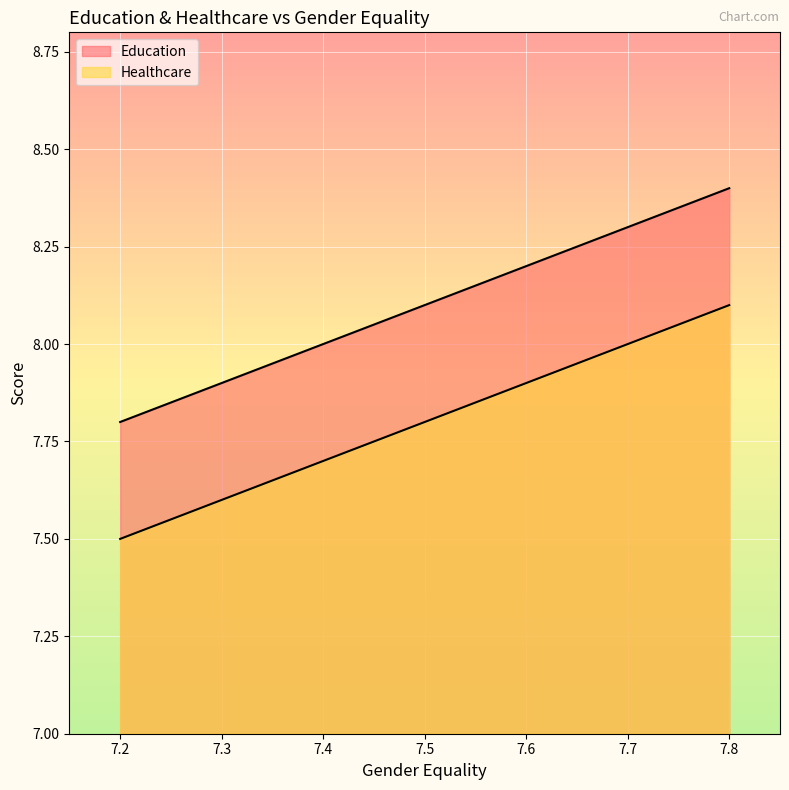

Is the value of Healthcare at 7.6 greater than the value of Education at 7.6?

No